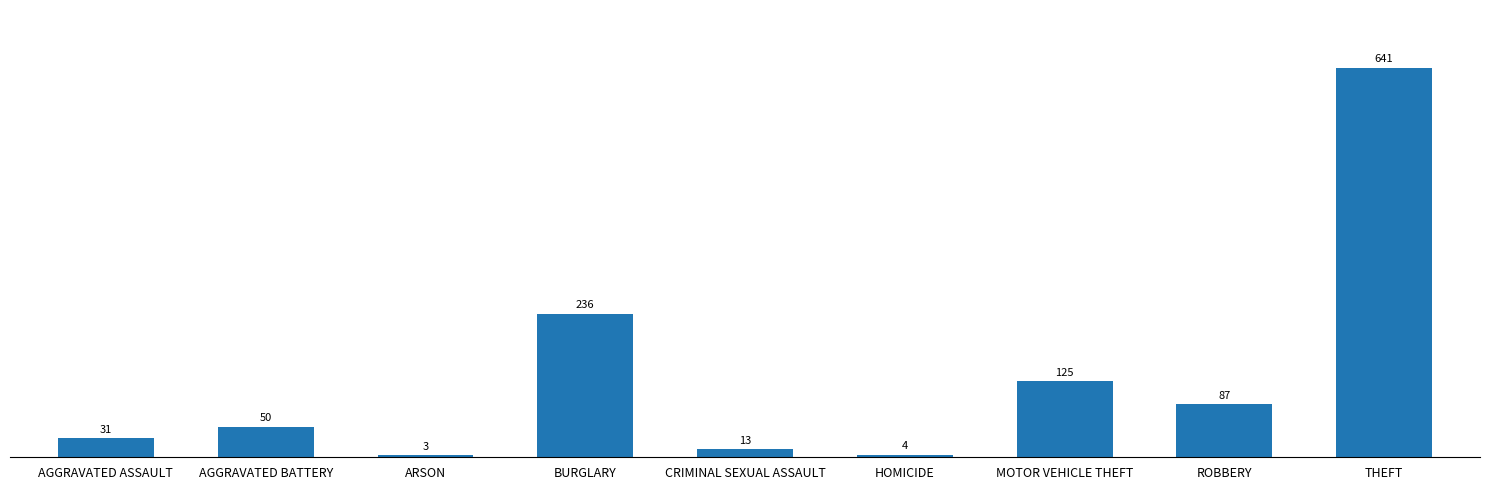

What is the change in value from AGGRAVATED BATTERY to ARSON?

-47